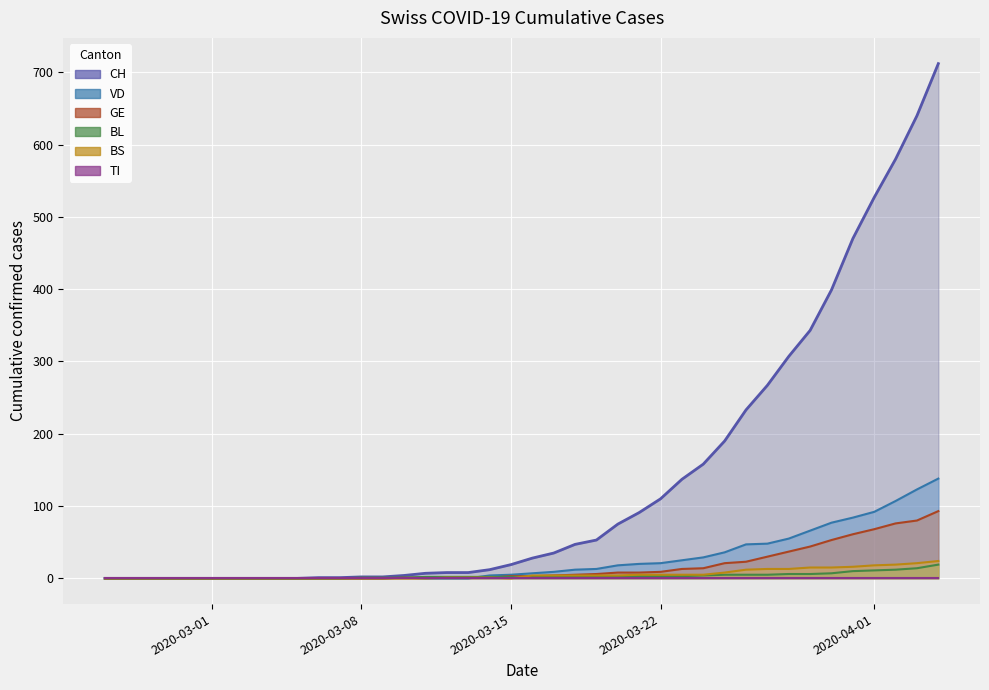

At which category does the chart reach its minimum across all series?

2020-03-01